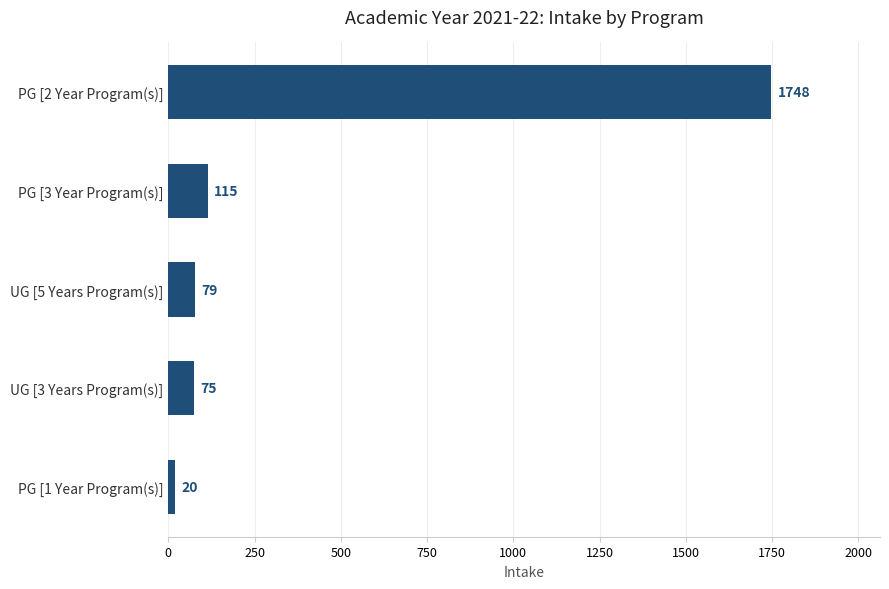

Count the number of categories in the chart.

5